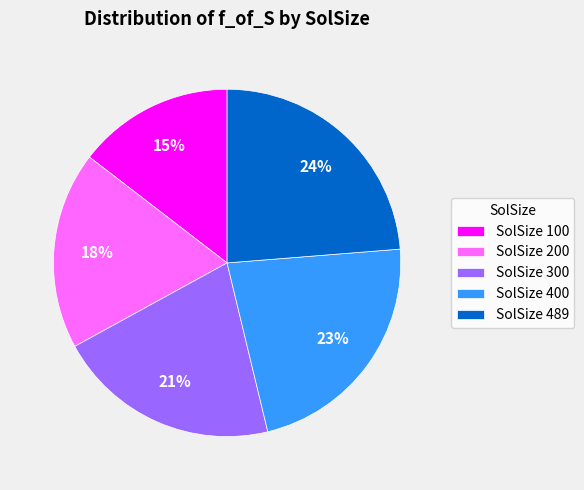

Do SolSize 200 and SolSize 400 together represent more than half of the pie?

No